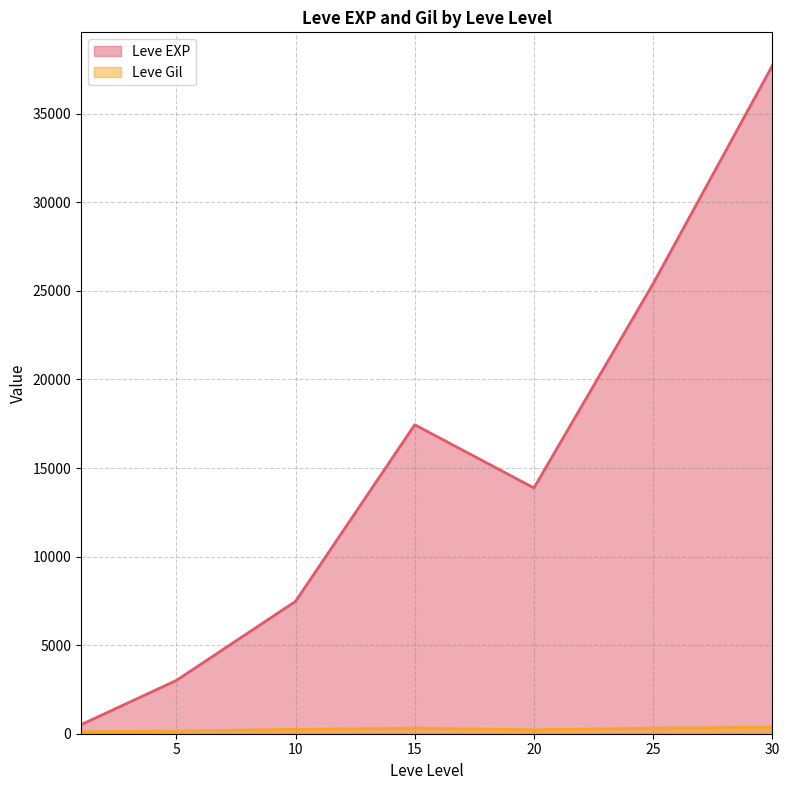

Rank the series by their maximum value, from highest to lowest.

Leve EXP, Leve Gil